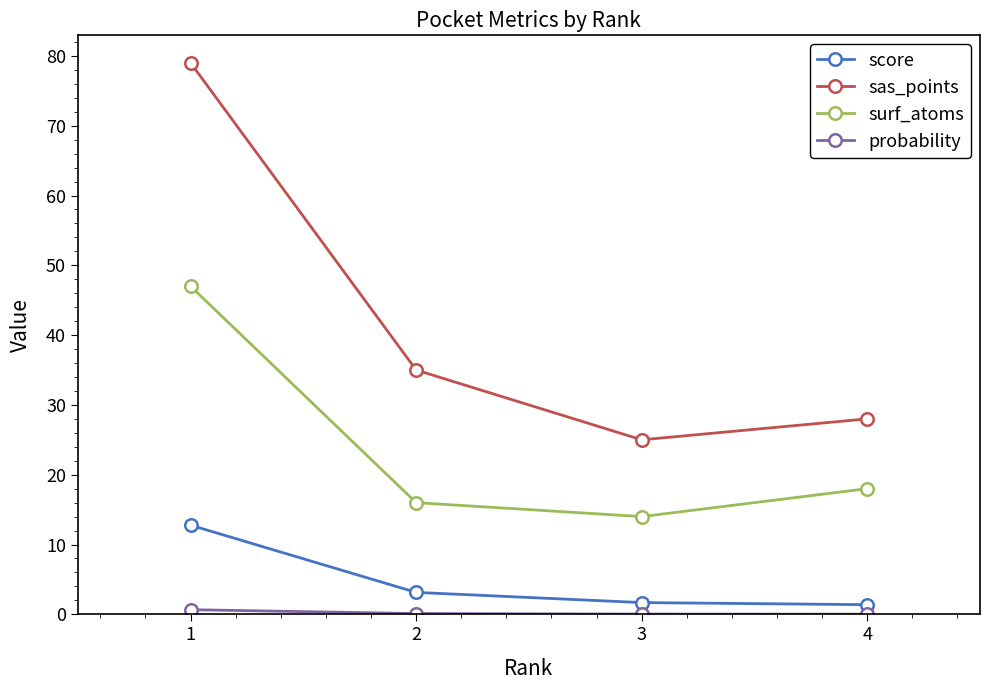

How many lines are shown in the chart?

4